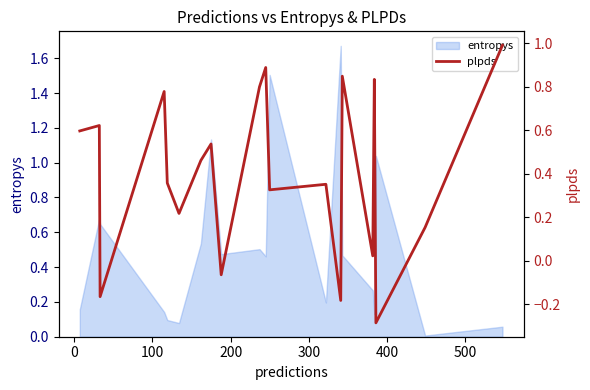

The chart shows a value of 0.2 at −100. True or false?

False